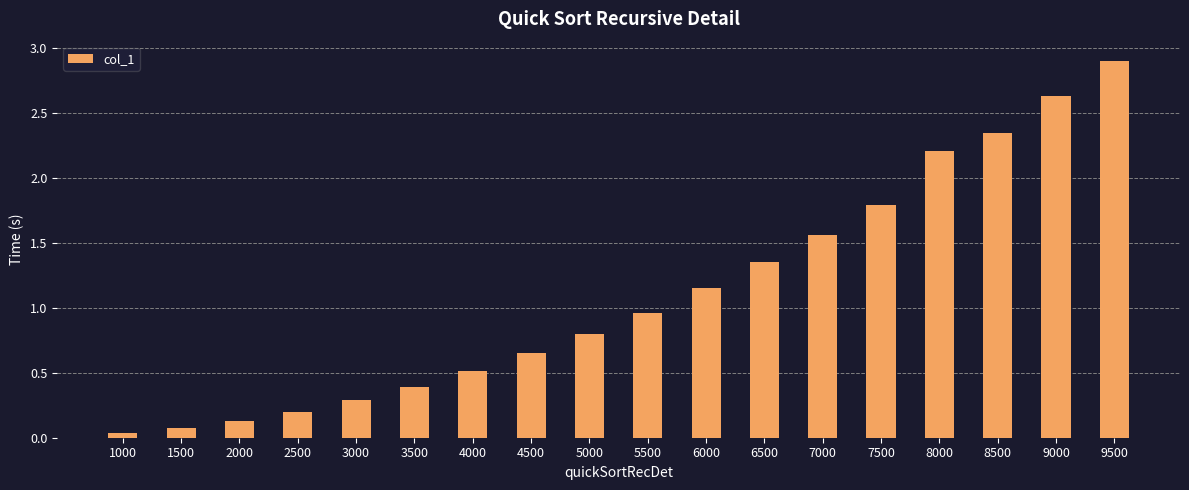

The value at 3000 is 0.1. True or false?

False